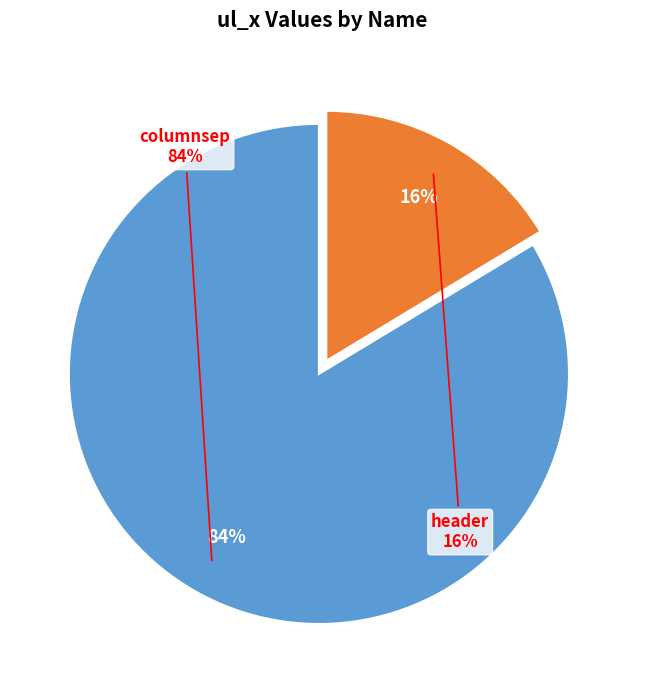

The columnsep slice represents 84% of the pie. True or false?

True